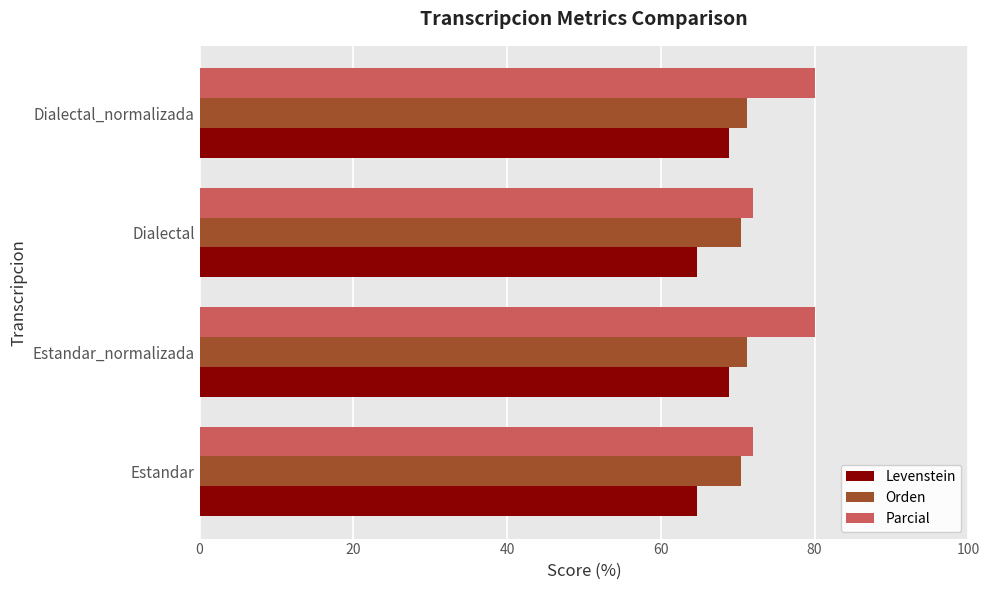

What is the sum of all Parcial values?

304.0